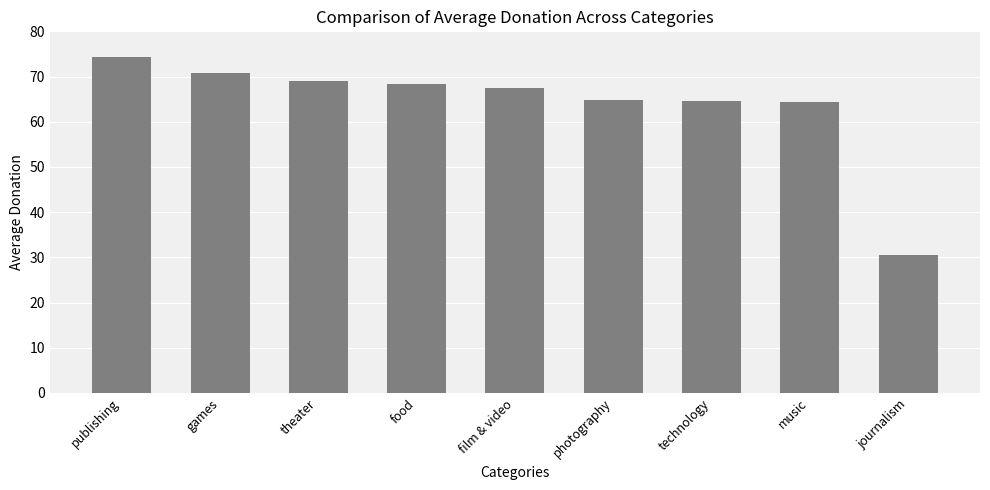

What is the approximate value at theater?

69.0